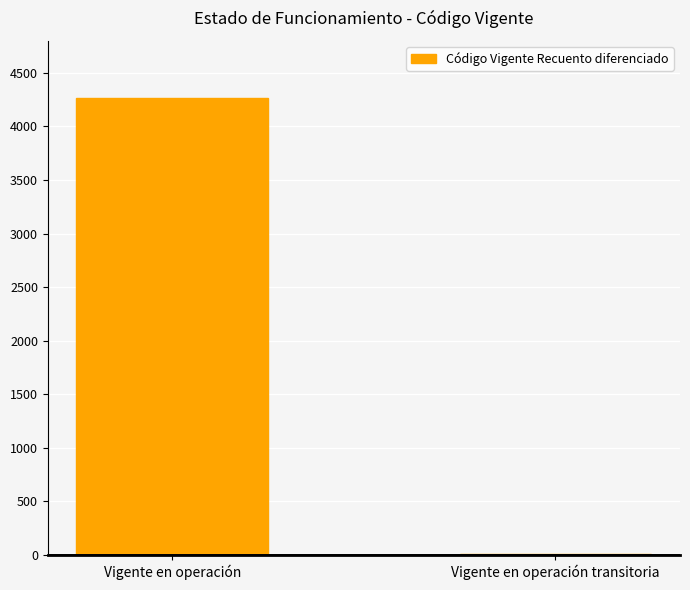

Approximately how many times larger is the value at Vigente en operación compared to Vigente en operación transitoria?

711.0